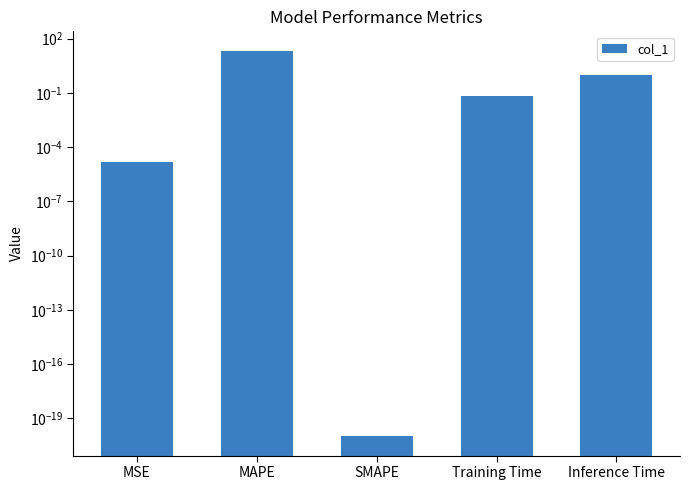

What is the approximate value at Training Time?

0.1